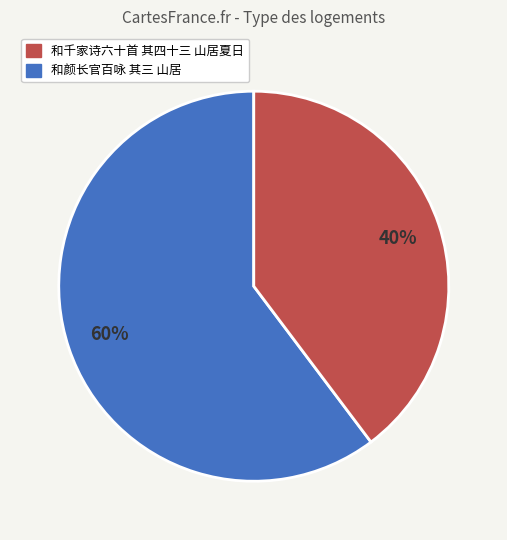

To the nearest percent, what is the average slice percentage?

50%